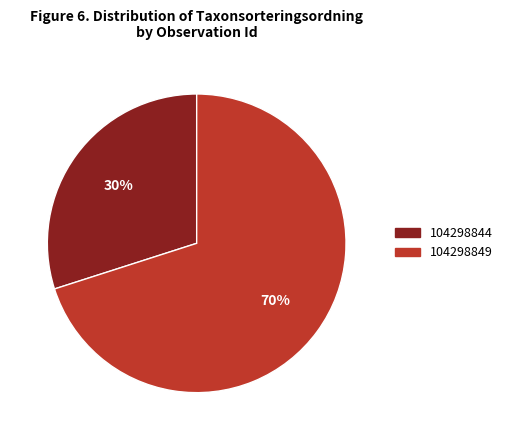

How many segments does this pie chart have?

2